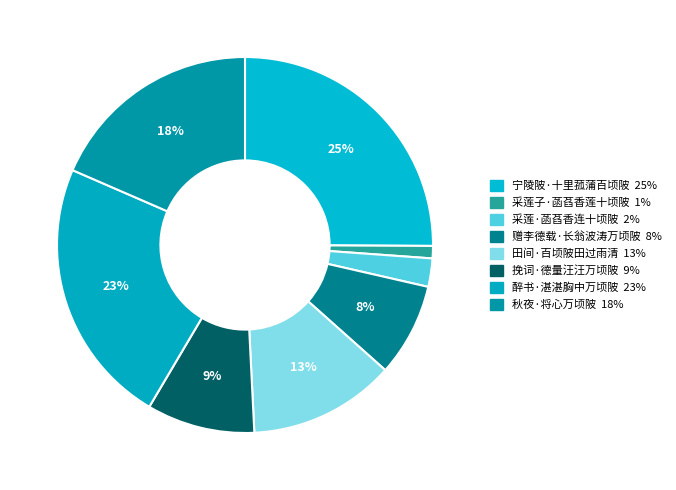

To the nearest percent, what percentage of the pie is 田间·百顷陂田过雨清?

13%